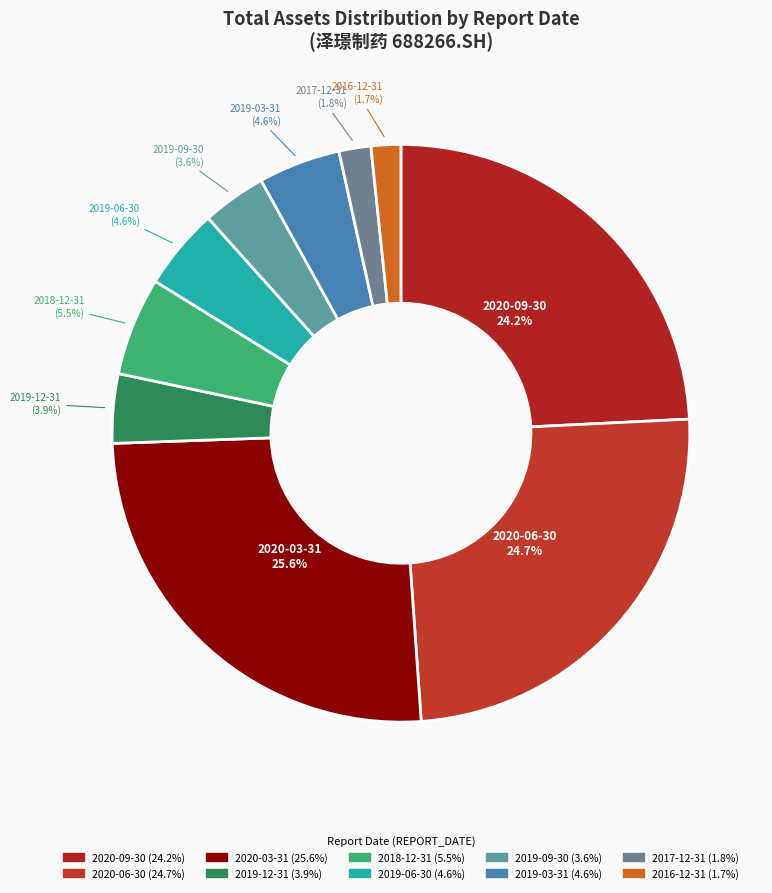

Approximately how many times larger is the value at 2019-03-31 compared to 2019-09-30?

1.3